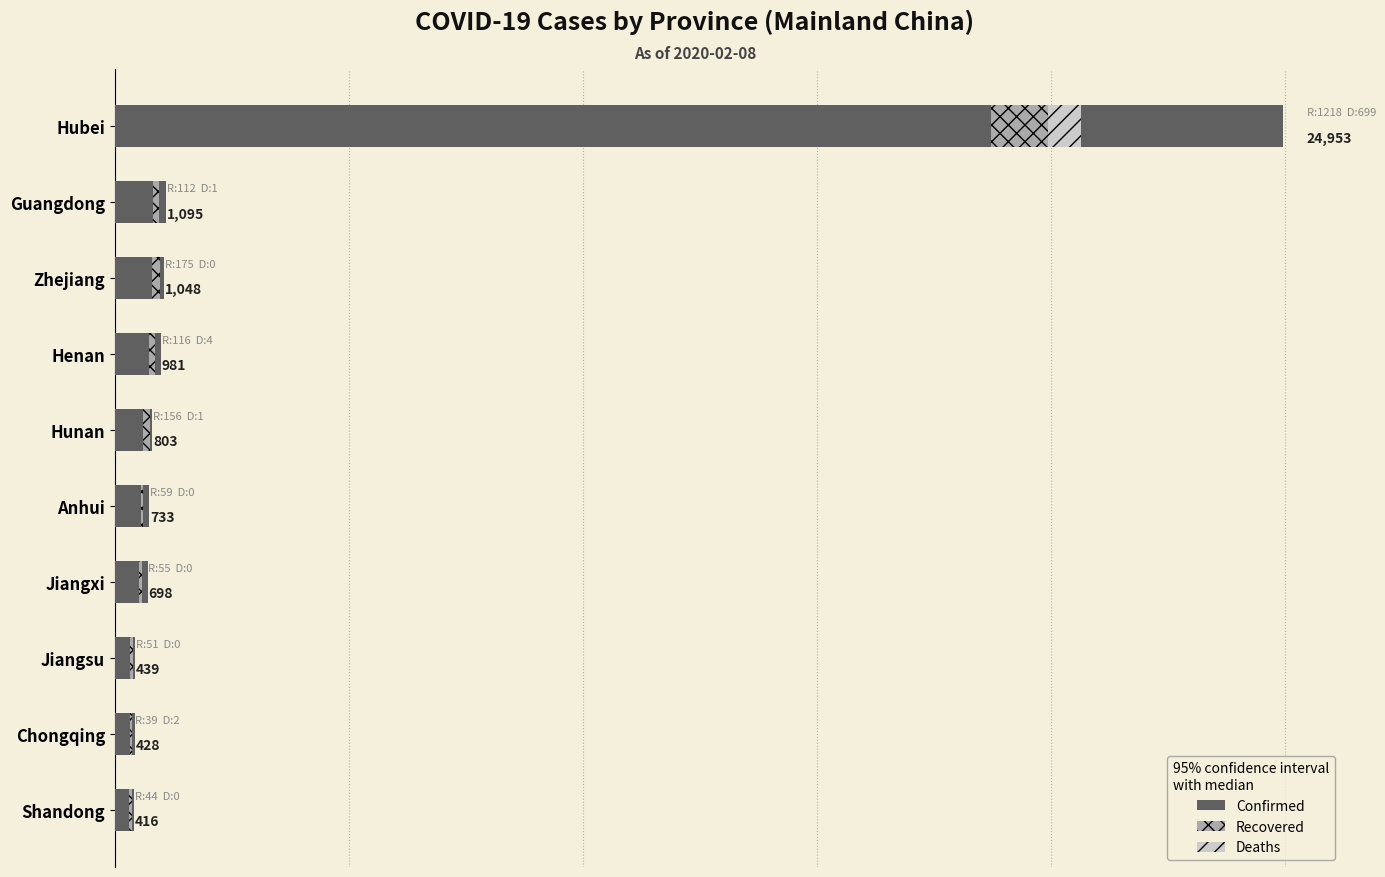

How many data points in Deaths are less than 1?

5